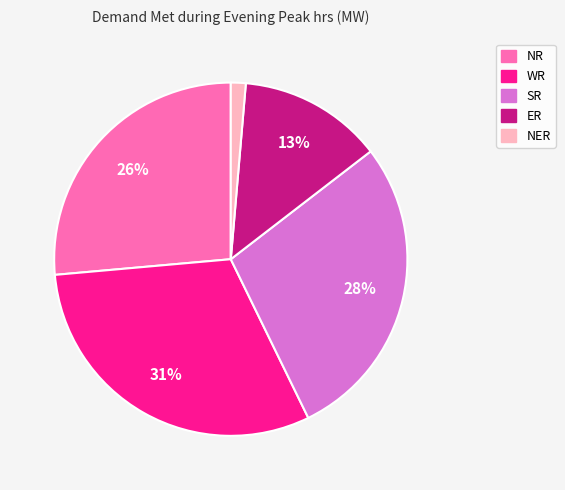

The WR slice represents 37% of the pie. True or false?

False